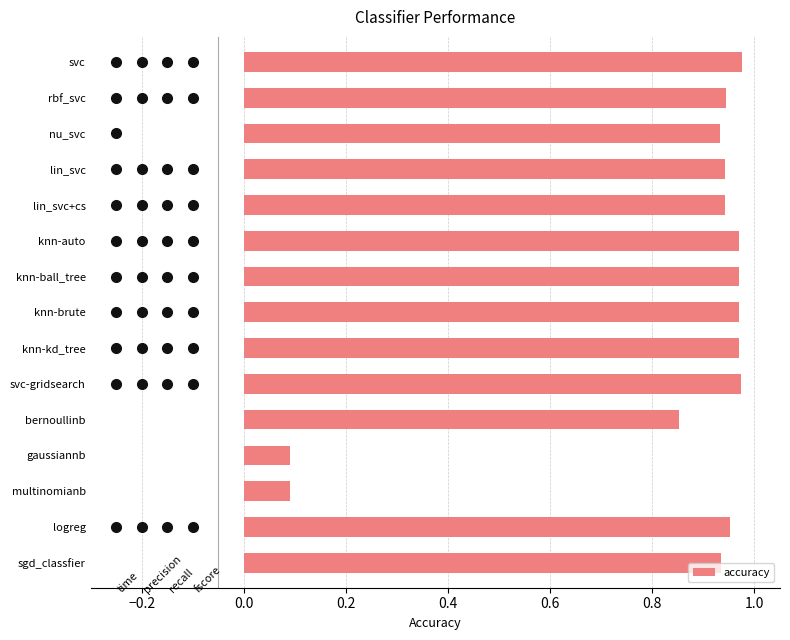

Is it true that the value at svc-gridsearch is 0.7?

False